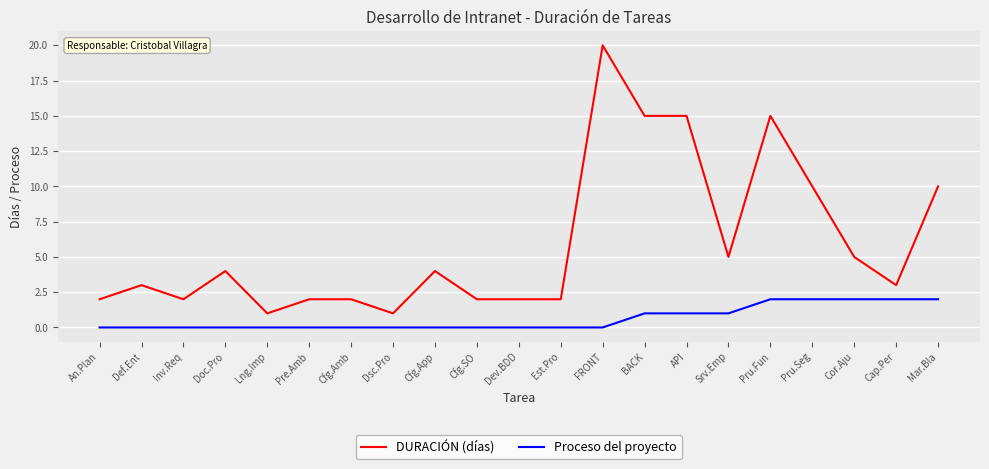

What is the sum of the Proceso del proyecto values at Cfg.Amb and API?

1